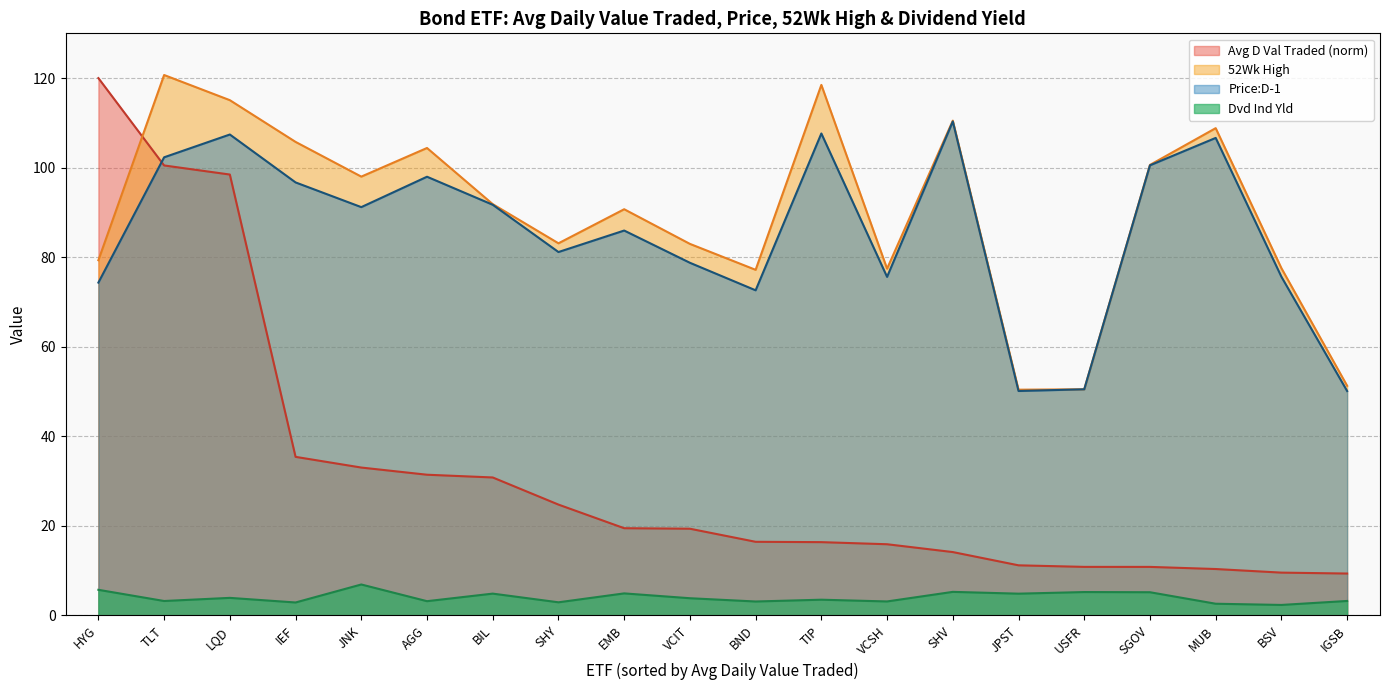

In 52Wk High, how many points are higher than both neighbors (excluding endpoints)?

6